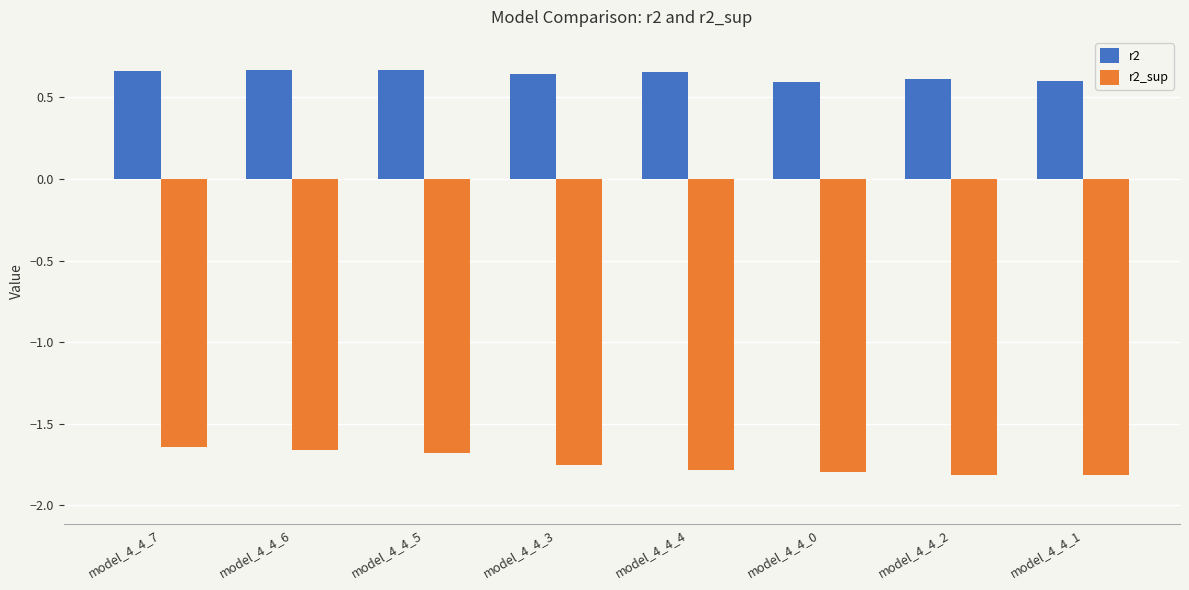

The r2 series shows 0.3 at model_4_4_6. True or false?

False